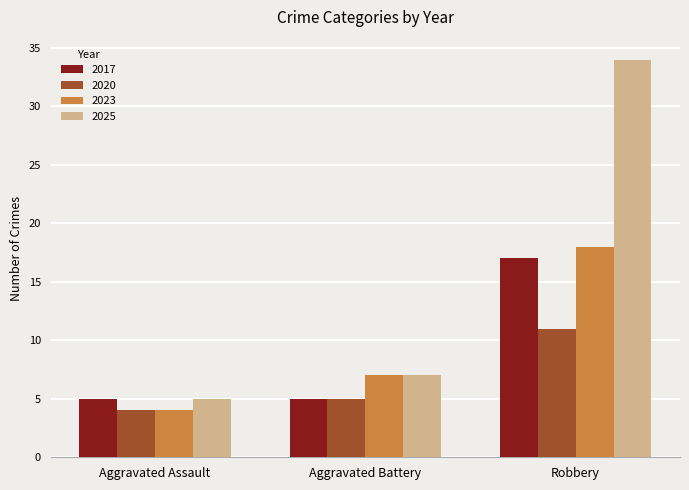

Is the value of 2025 at Aggravated Assault greater than the value of 2023 at Aggravated Battery?

No